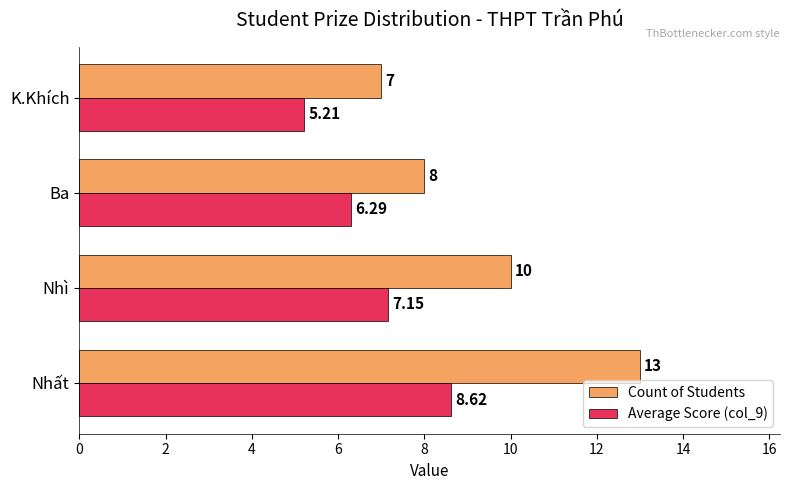

Is the value of Count of Students at Nhì greater than the value of Average Score (col_9) at K.Khích?

Yes